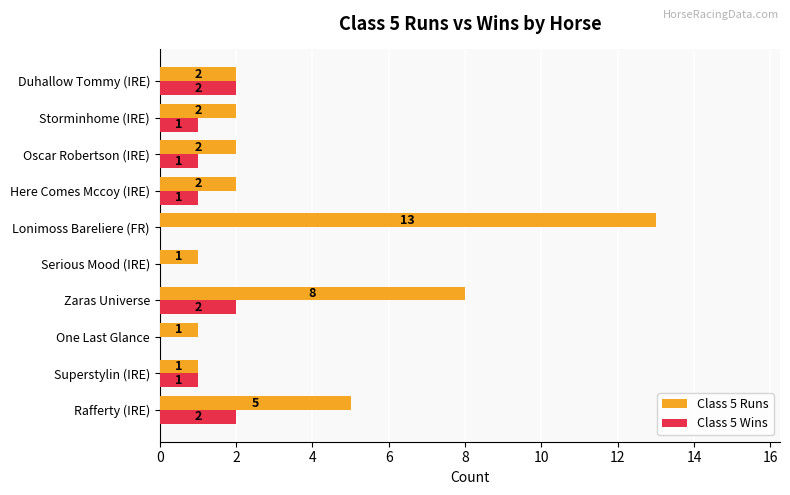

How many Class 5 Wins values are between 0 and 2?

10